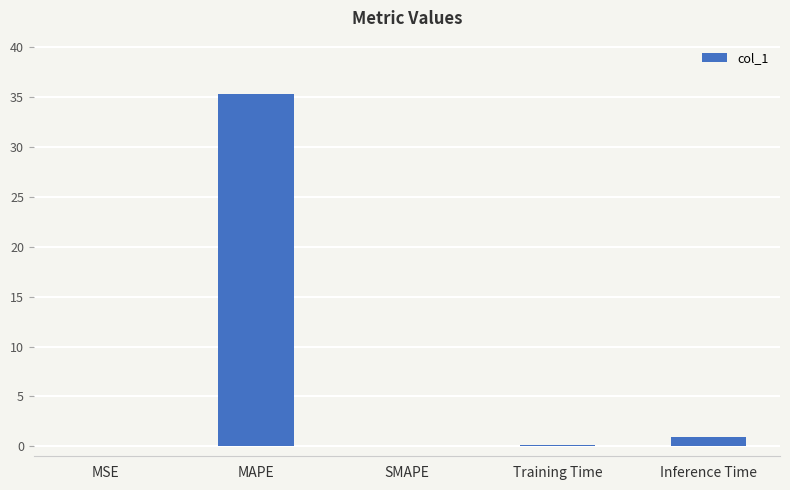

What is the difference between the values at MAPE and Training Time?

35.3